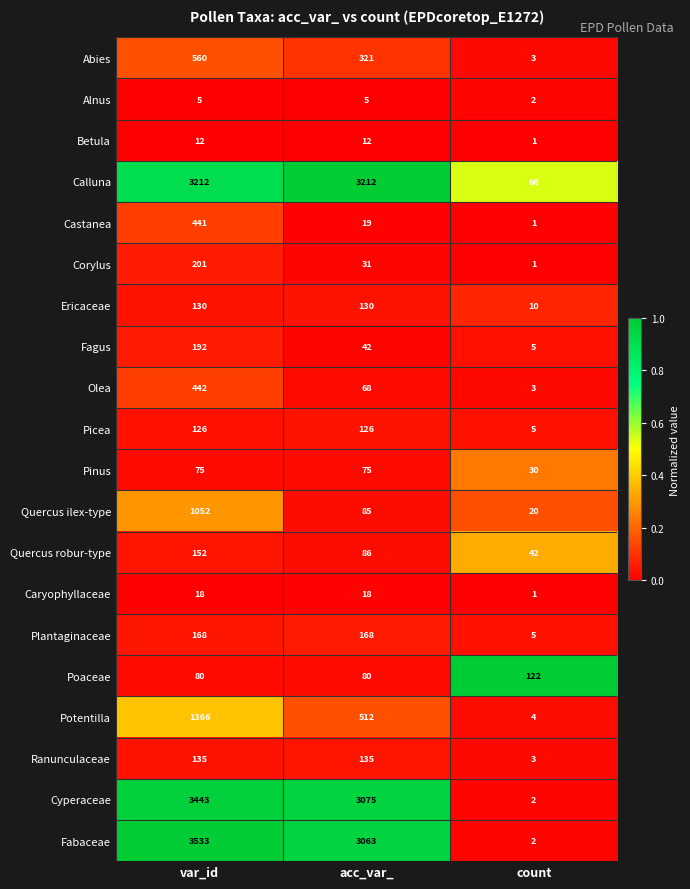

Which series changed the most between acc_var_ and count?

Calluna